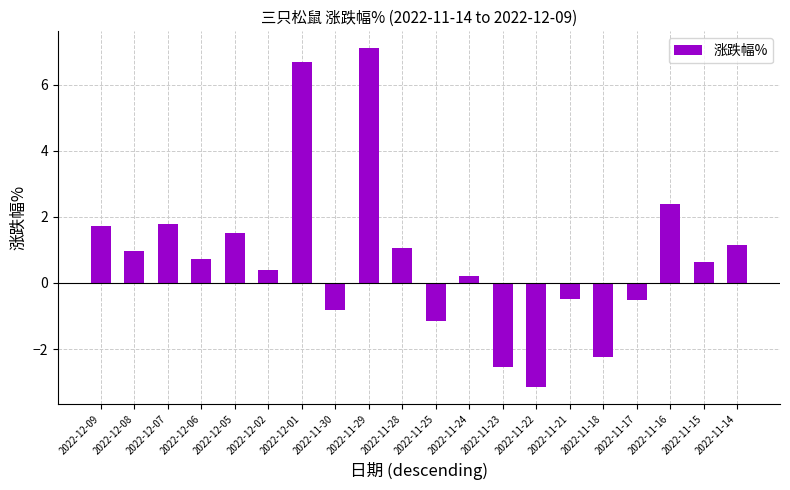

What is the change in value from 2022-12-08 to 2022-11-18?

-3.2